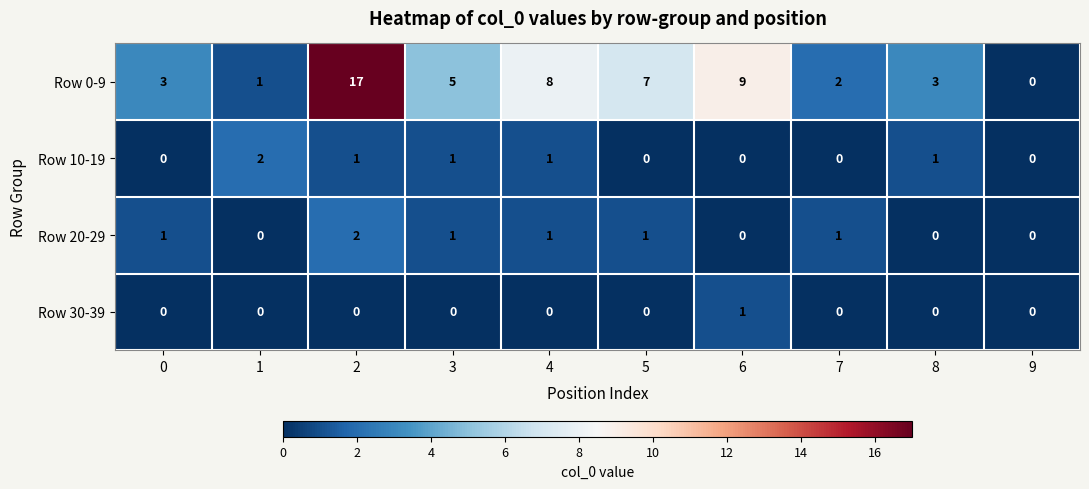

Which series has the widest spread of values?

Row 0-9